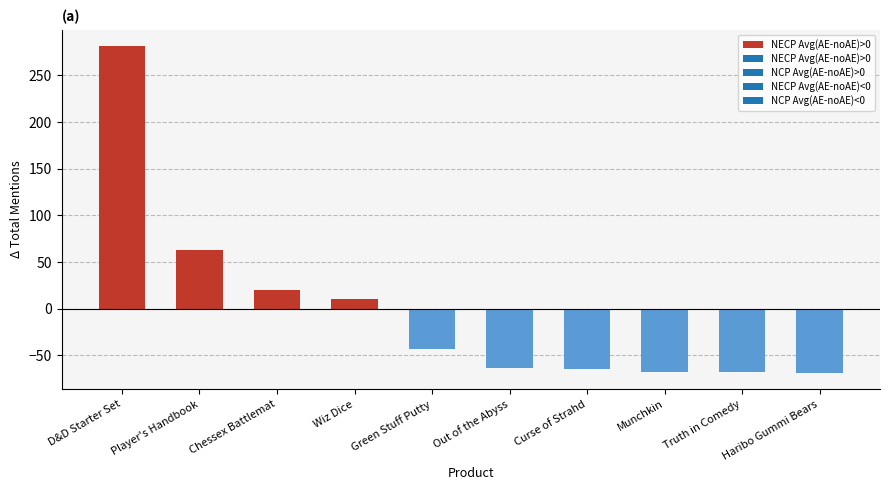

Are the bars grouped side by side (vs. stacked)?

No